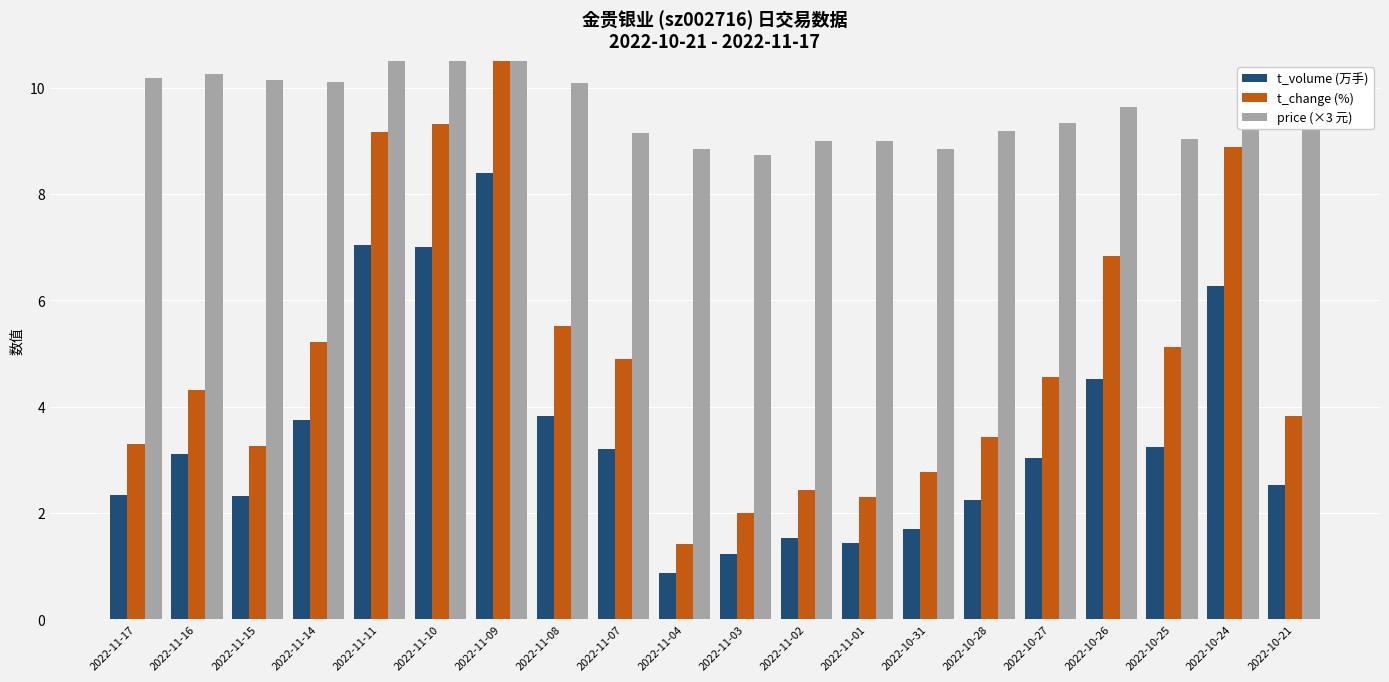

Reading left to right, transcribe all the data shown in this chart.

t_volume (万手): 2.3	3.1	2.3	3.8	7.0	7.0	8.4	3.8	3.2	0.9	1.2	1.5	1.4	1.7	2.2	3.0	4.5	3.2	6.3	2.5
t_change (%): 3.3	4.3	3.3	5.2	9.2	9.3	11.2	5.5	4.9	1.4	2.0	2.4	2.3	2.8	3.4	4.5	6.8	5.1	8.9	3.8
price (×3 元): 10.2	10.3	10.1	10.1	10.5	10.6	11.1	10.1	9.1	8.9	8.7	9.0	9.0	8.9	9.2	9.3	9.6	9.0	9.6	9.5